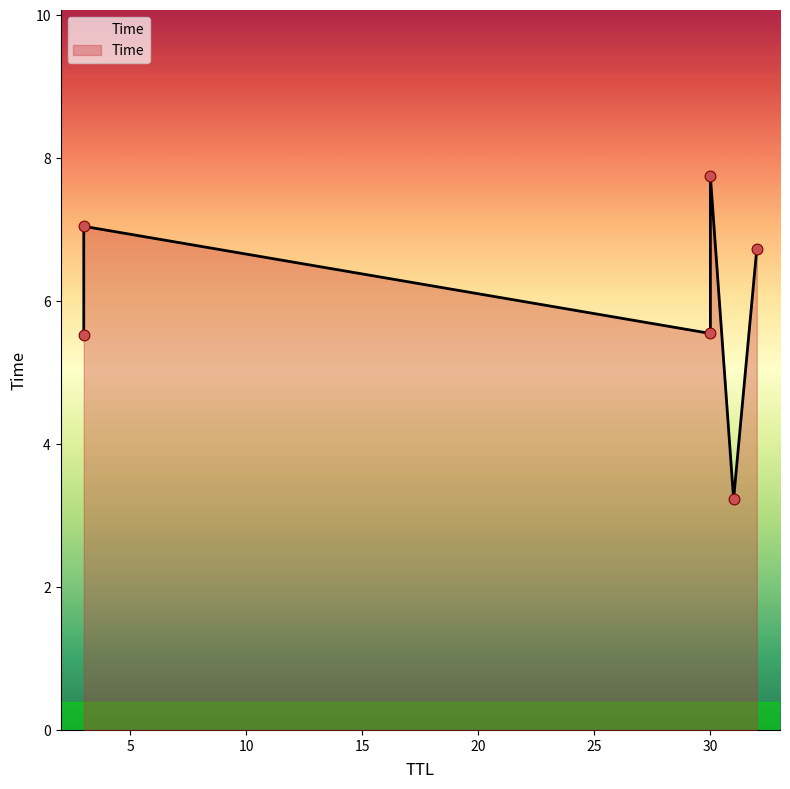

Between 30 and 30, which is larger?

30